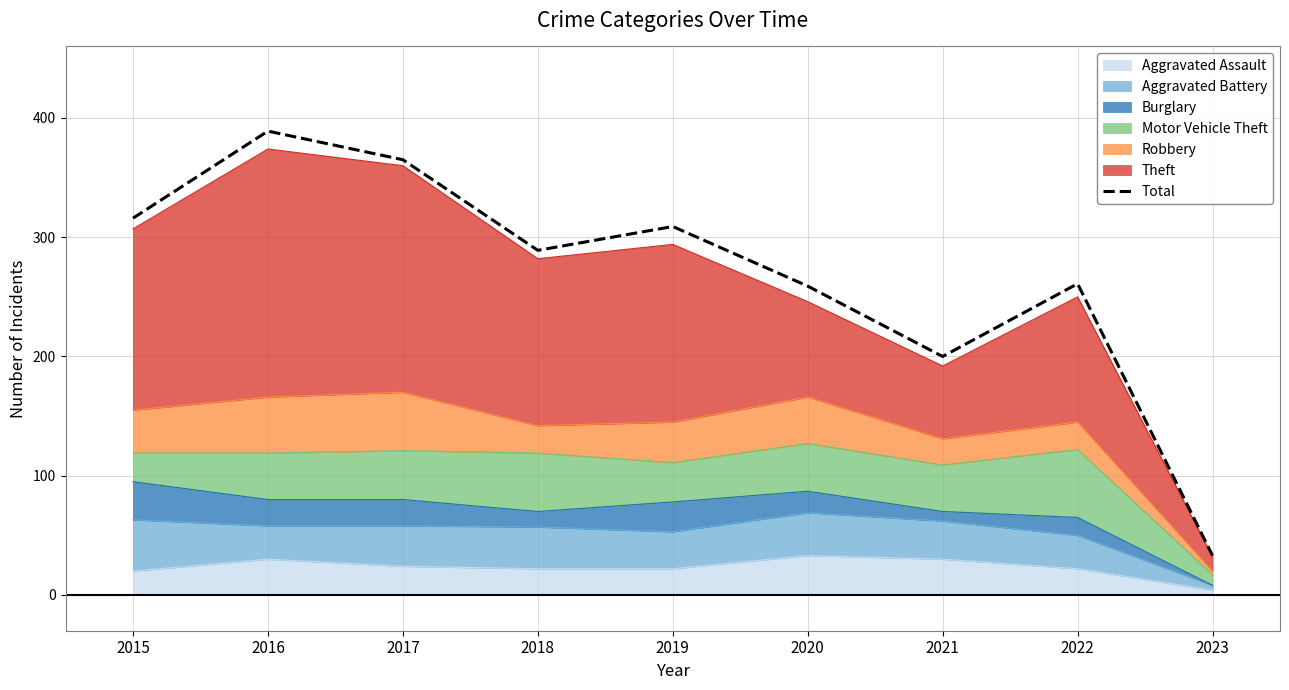

List the labels in order of value, smallest first.

2023, 2021, 2020, 2022, 2018, 2019, 2015, 2017, 2016